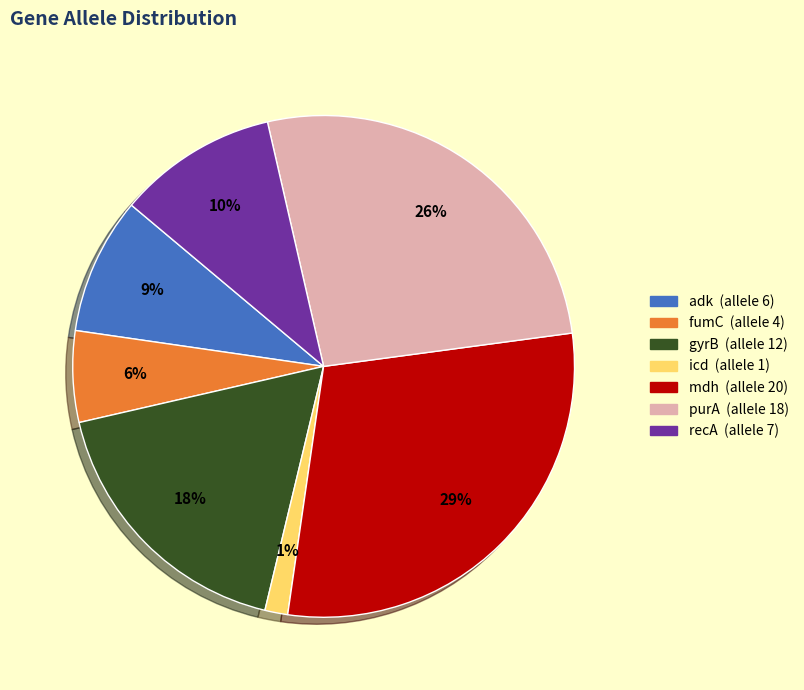

Combined, do icd and recA account for over 50%?

No